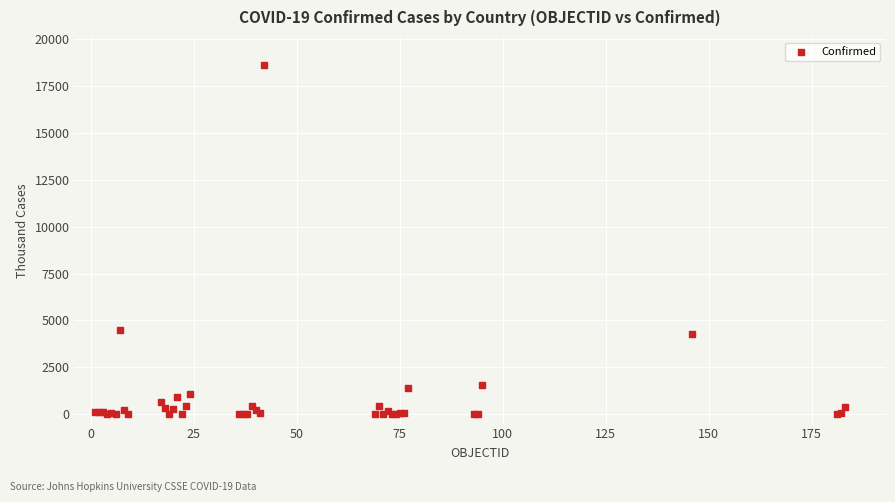

What Y value in the scatter plot is closest to 9311?

4491.6